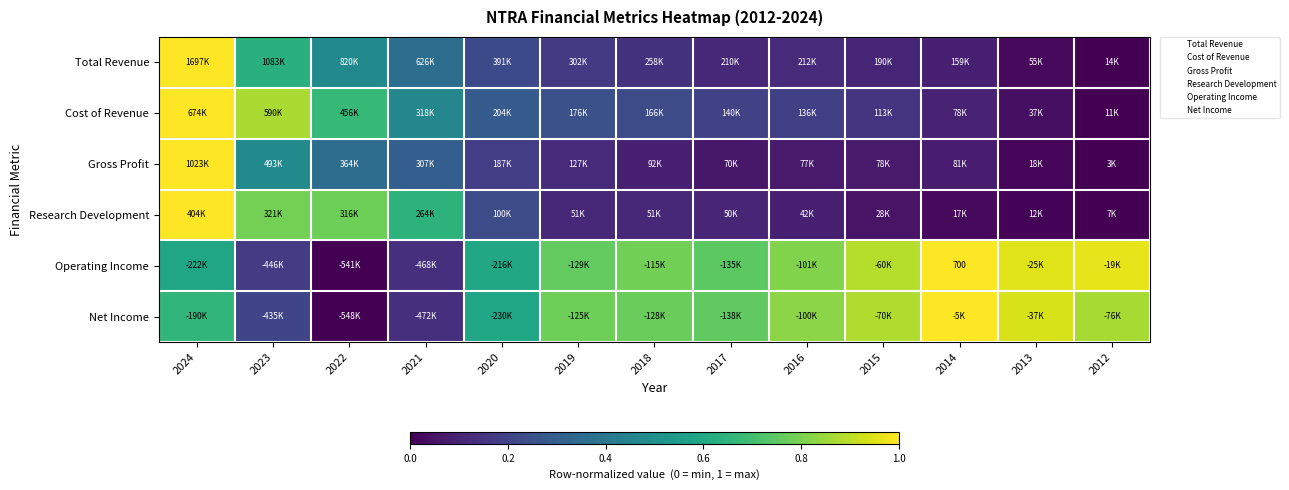

What is the difference between the Operating Income values at 2022 and 2019?

0.8